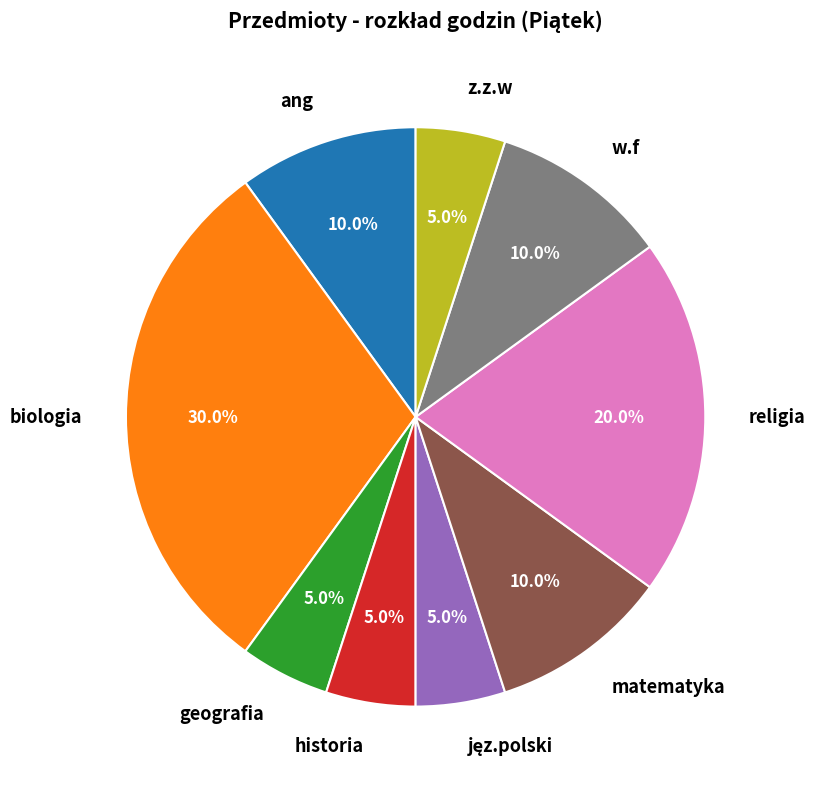

How many slices are in this pie chart?

9